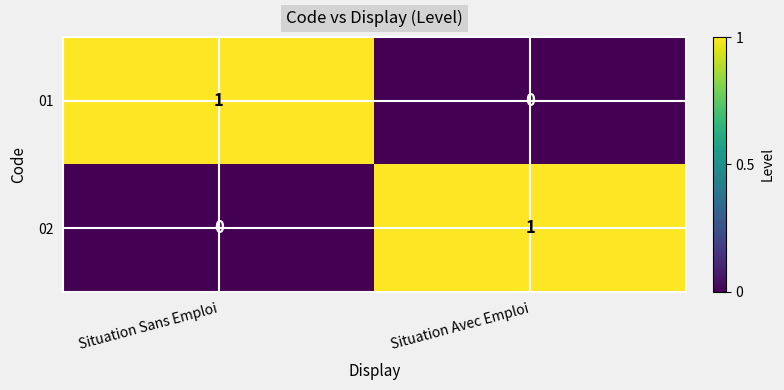

At which label does 01 reach its minimum?

Situation Avec Emploi